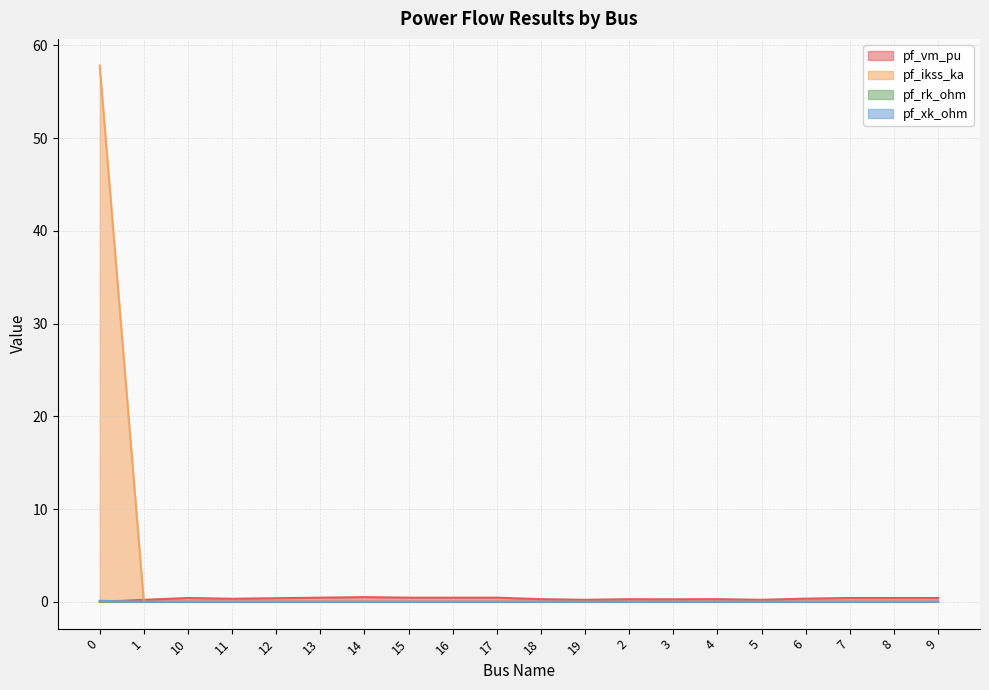

True or false: pf_rk_ohm has a value of -0.0 at 6.

False